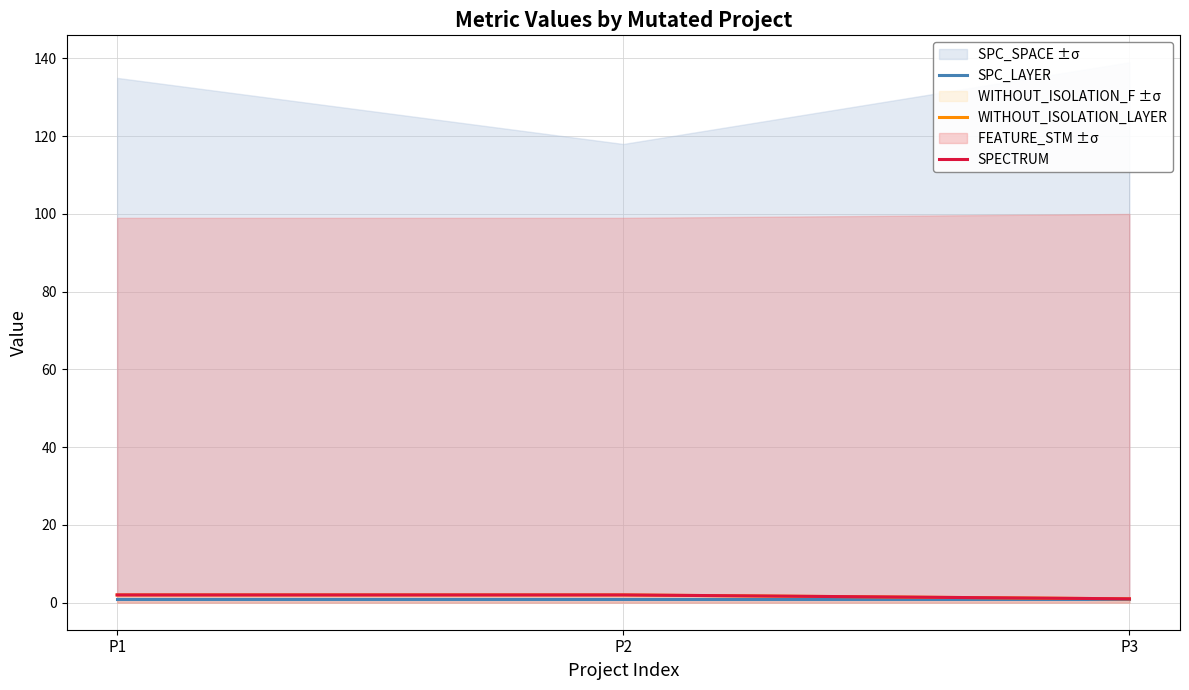

How many lines are shown in the chart?

3